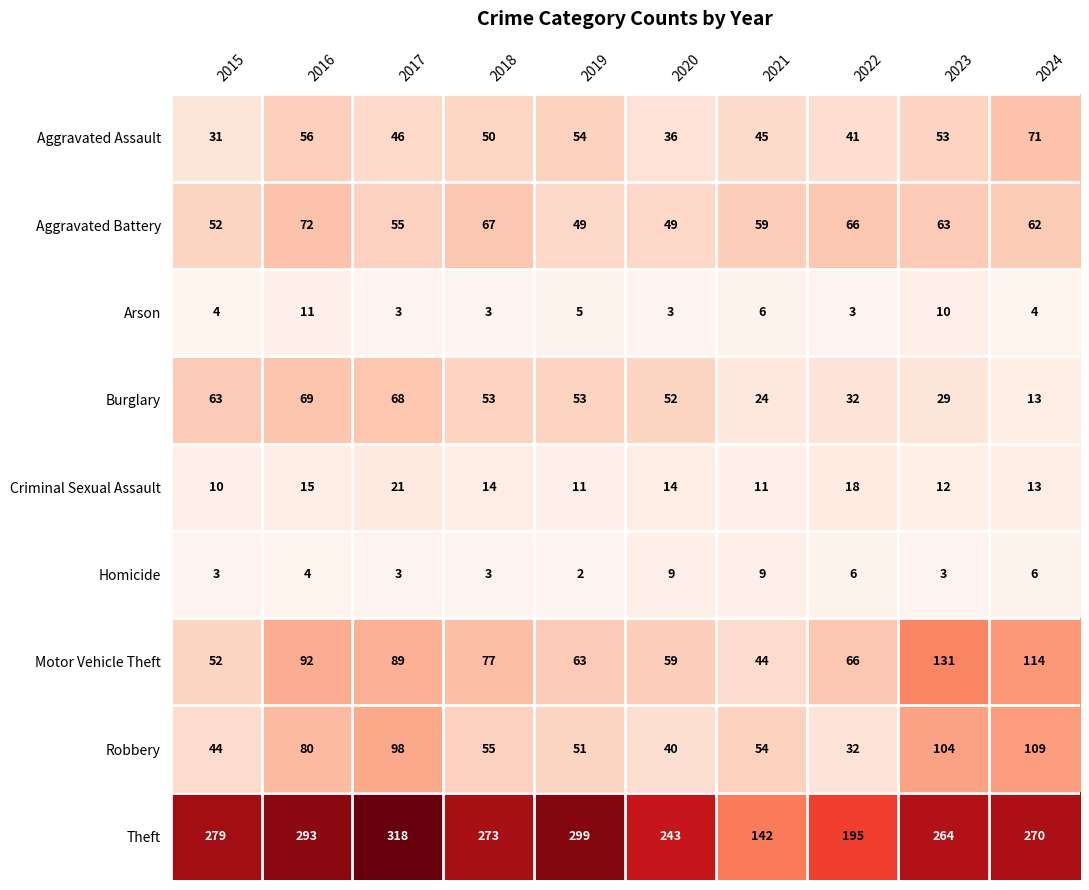

True or false: Arson has a value of 10 at 2021.

False